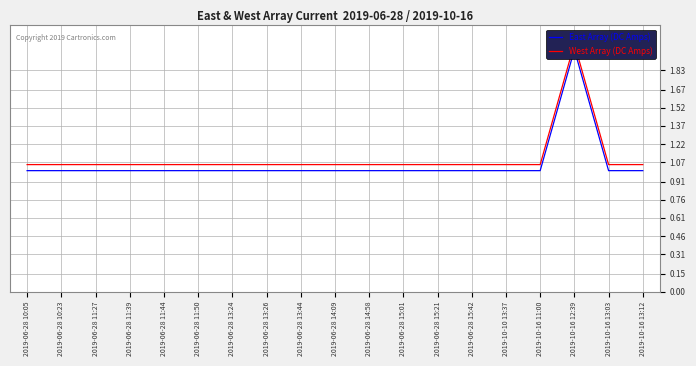

True or false: West Array (DC Amps) and East Array (DC Amps) intersect in this chart.

False